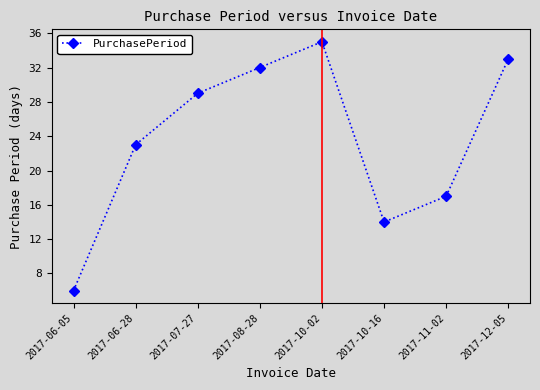

What position from the left is 2017-08-28?

4